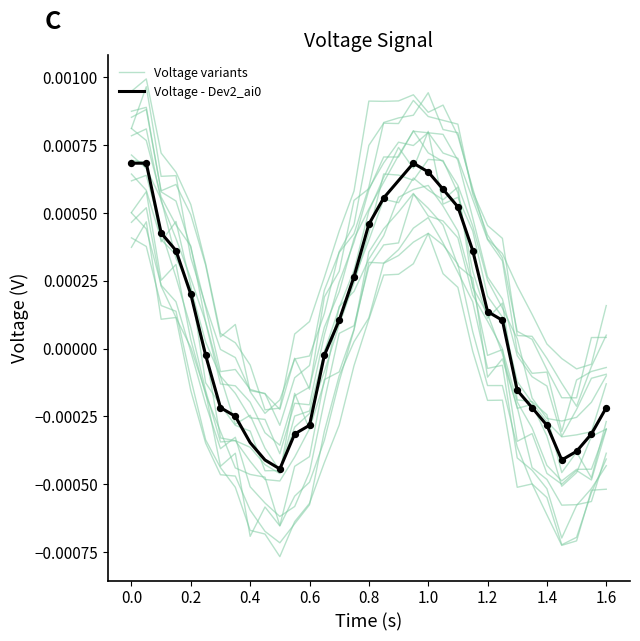

How many lines are shown in the chart?

16